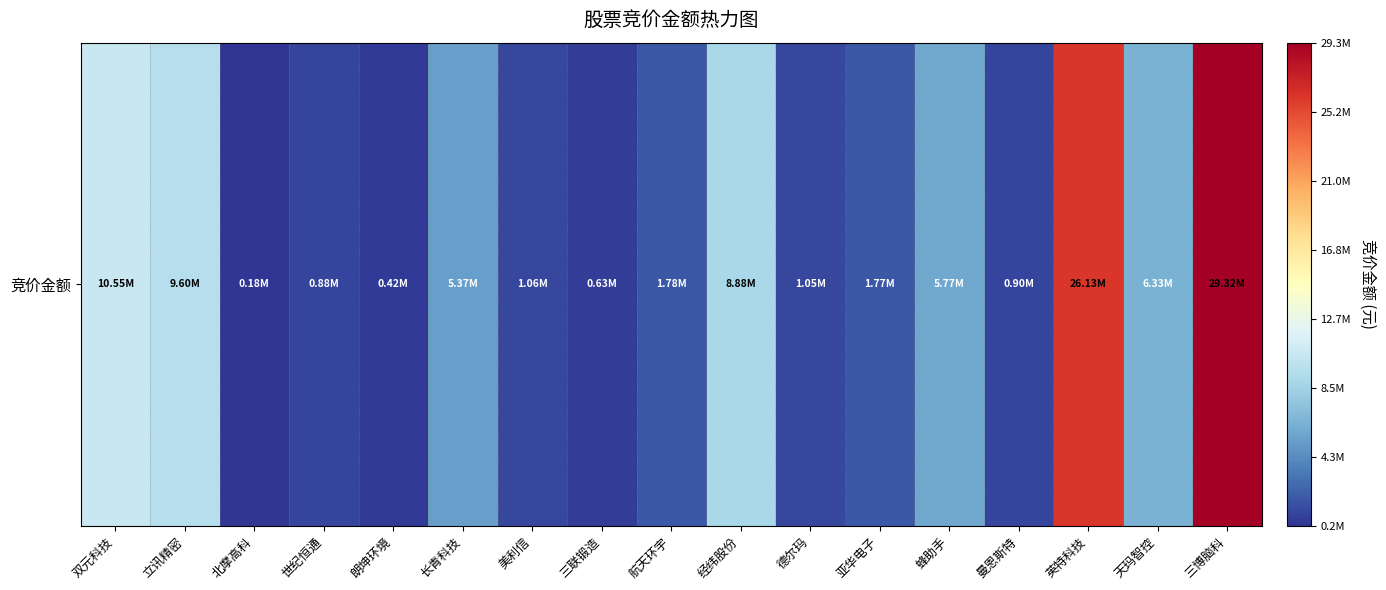

At which category does the chart reach its peak across all series?

三博脑科